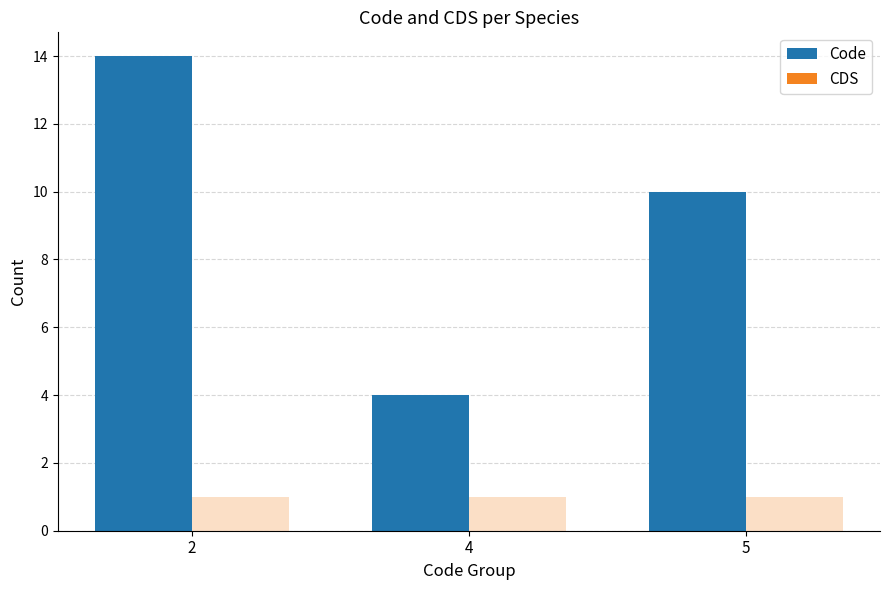

The Code series shows 14 at 2. True or false?

True